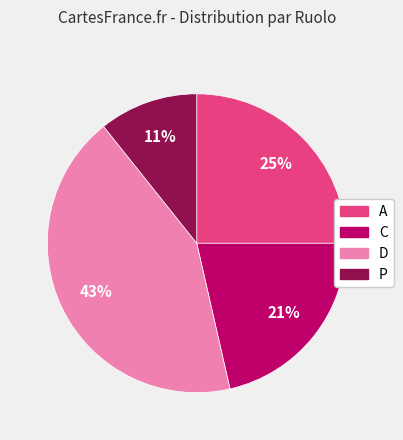

Does A account for over 50% of the chart?

No